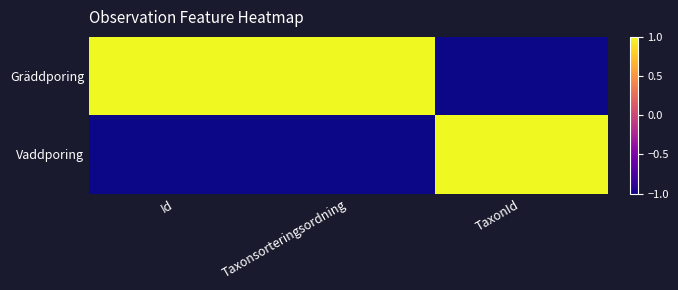

Reading left to right, list all the values displayed in this chart.

Gräddporing: Id=1	Taxonsorteringsordning=1	TaxonId=-1
Vaddporing: Id=-1	Taxonsorteringsordning=-1	TaxonId=1